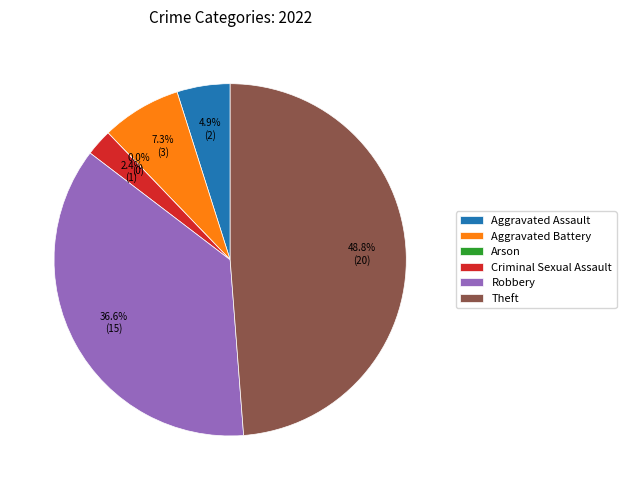

What is the change in value from Criminal Sexual Assault to Theft?

+19